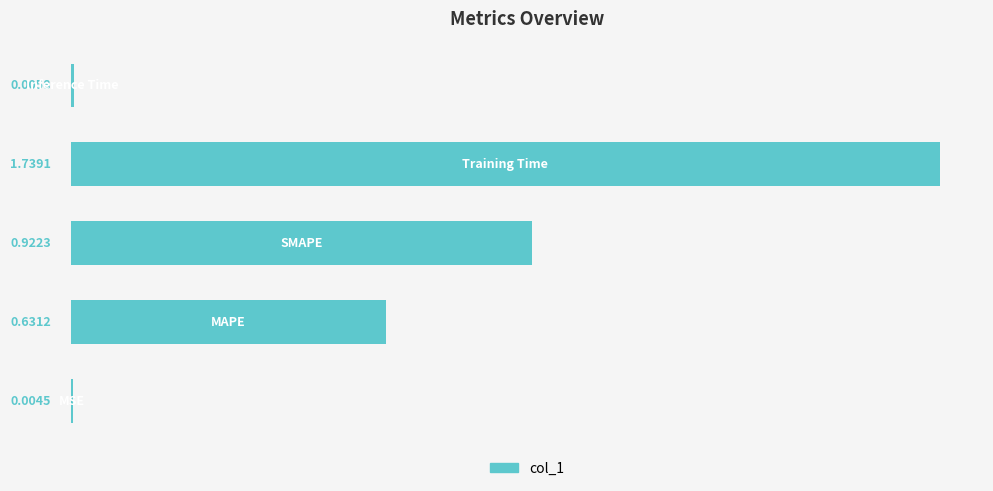

What is the sum of all values?

3.3